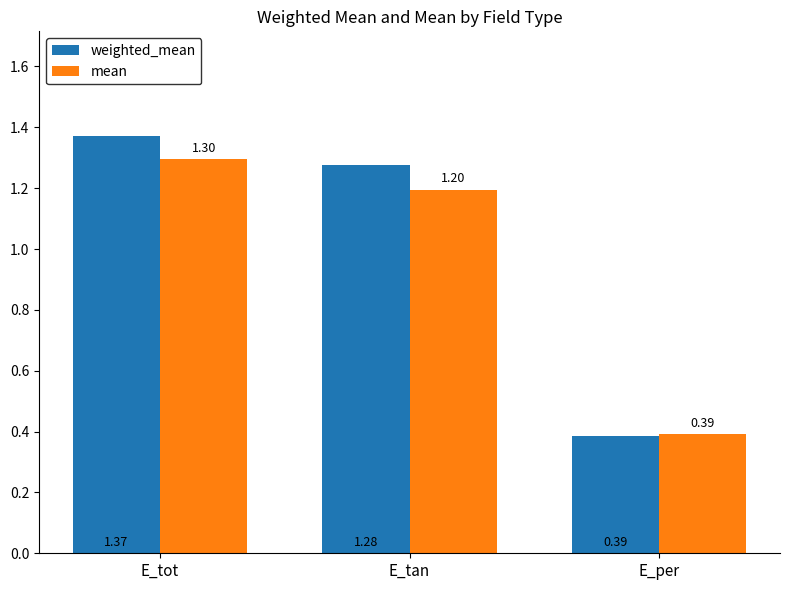

Which category has the lowest value across all series?

E_per